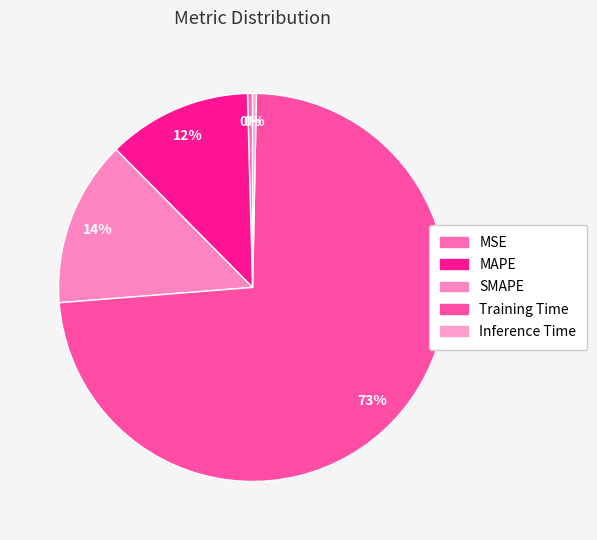

Which slice is the smallest?

Inference Time